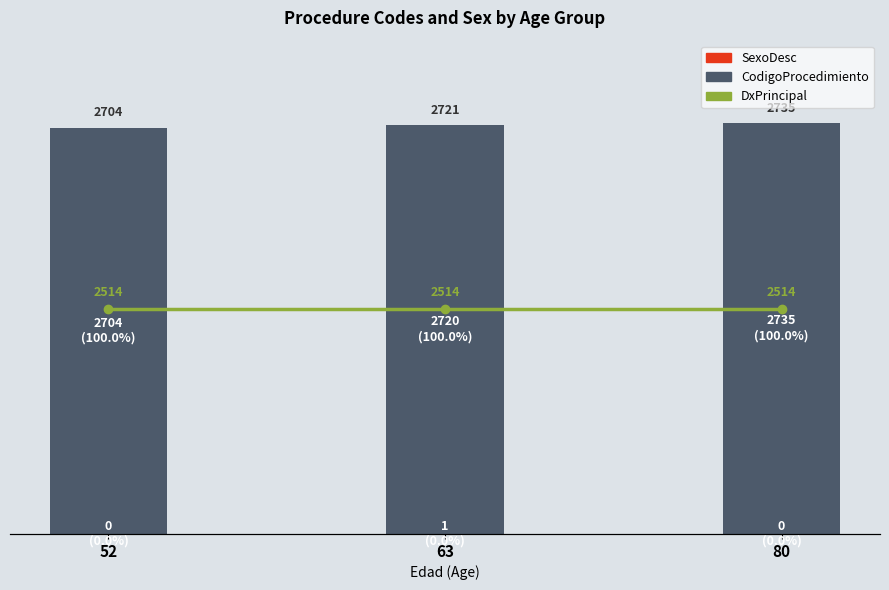

List the labels in order of SexoDesc value, smallest first.

52, 80, 63